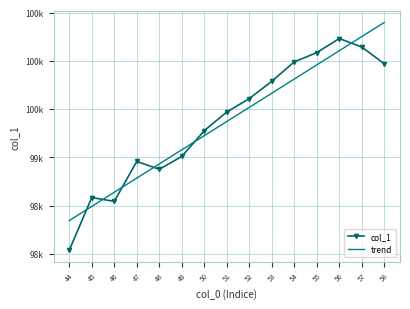

What are all the series names shown in the legend?

col_1, trend